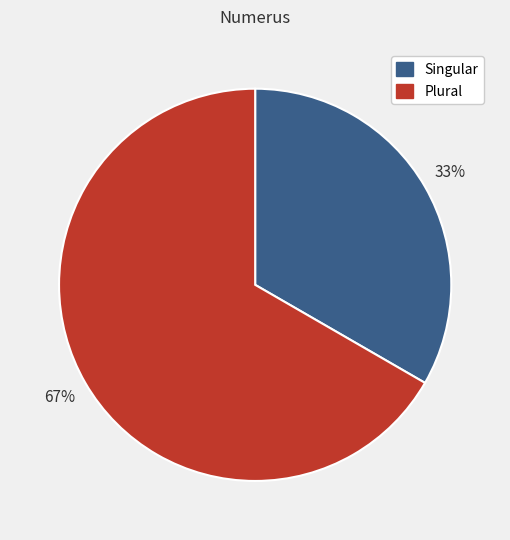

Does Plural represent more than half of the total?

Yes